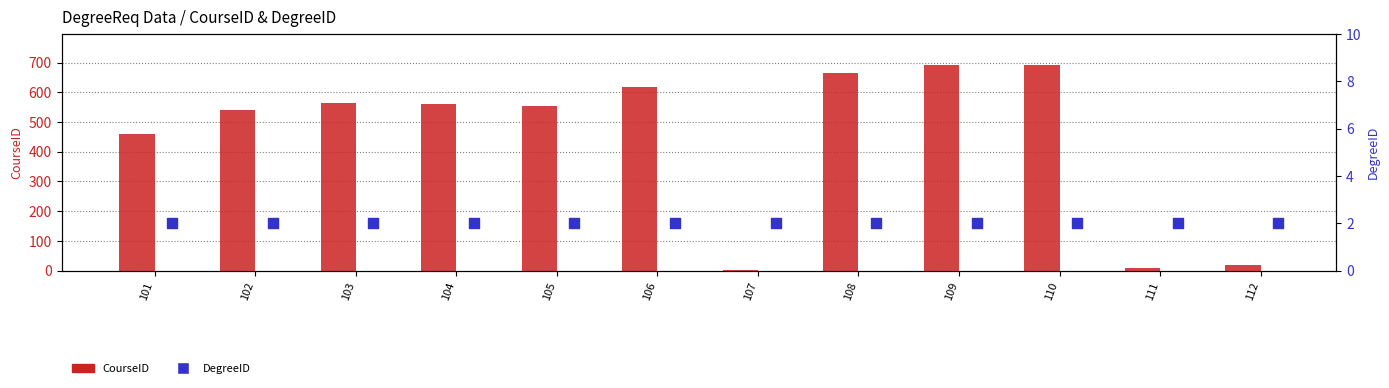

Which series has the largest total across all categories?

CourseID